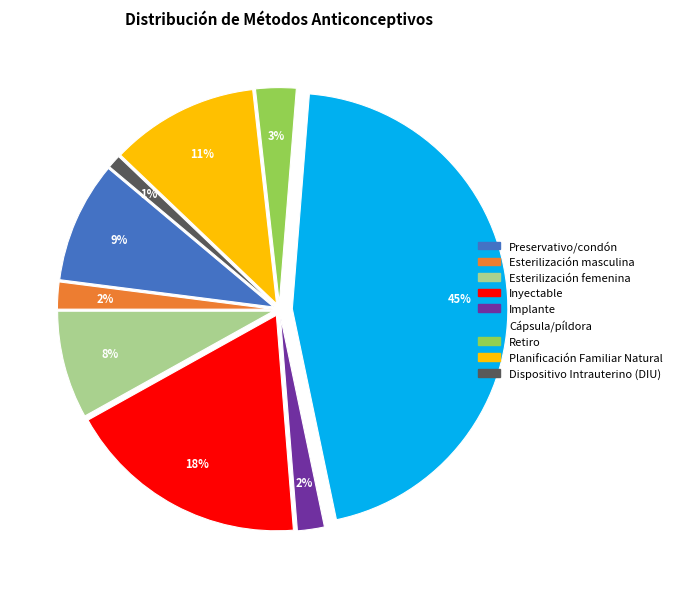

How many slices are in this pie chart?

9